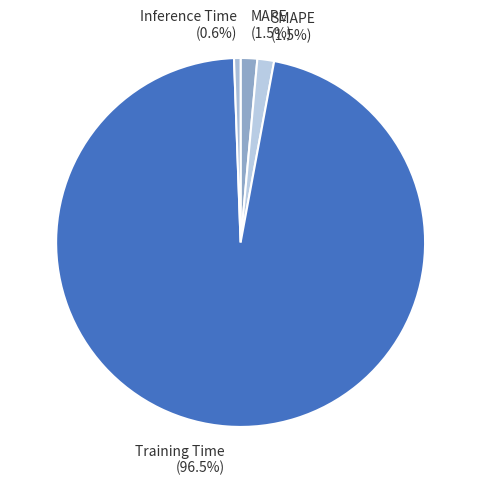

Does Training Time account for over 50% of the chart?

Yes